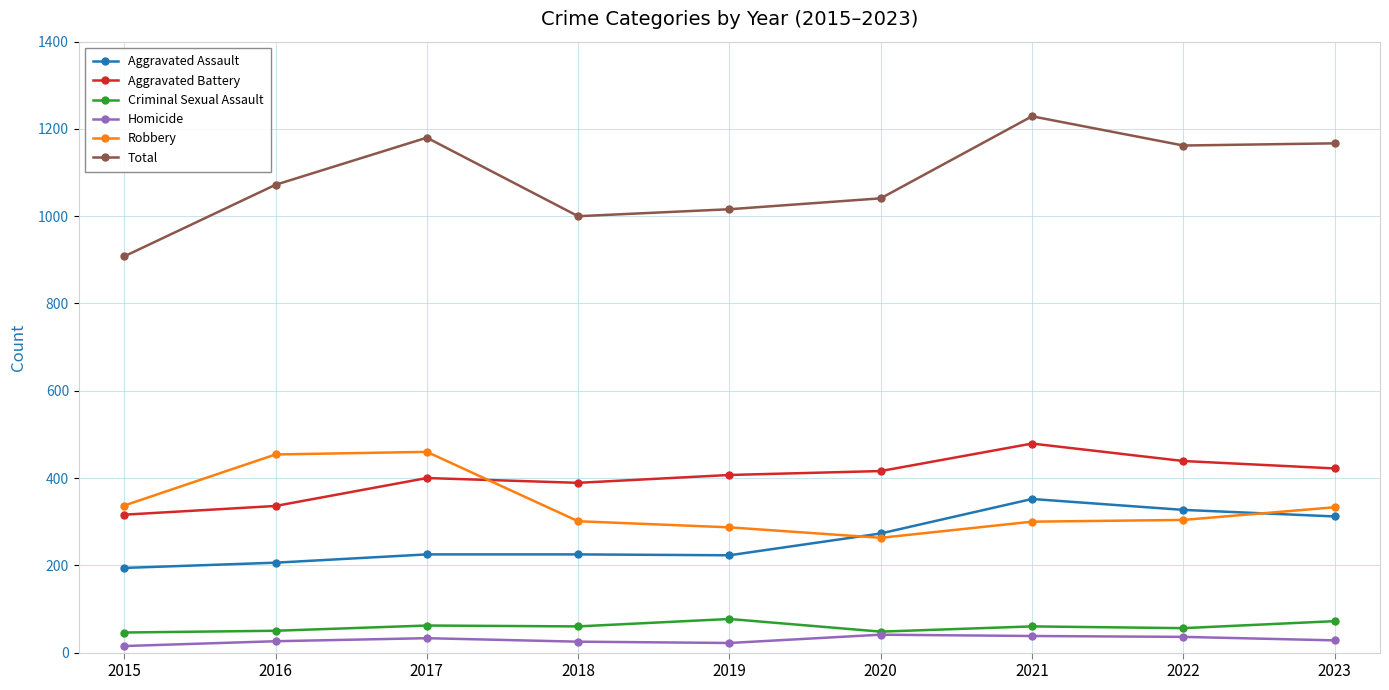

True or false: Homicide has more than 0 interior local peaks.

True